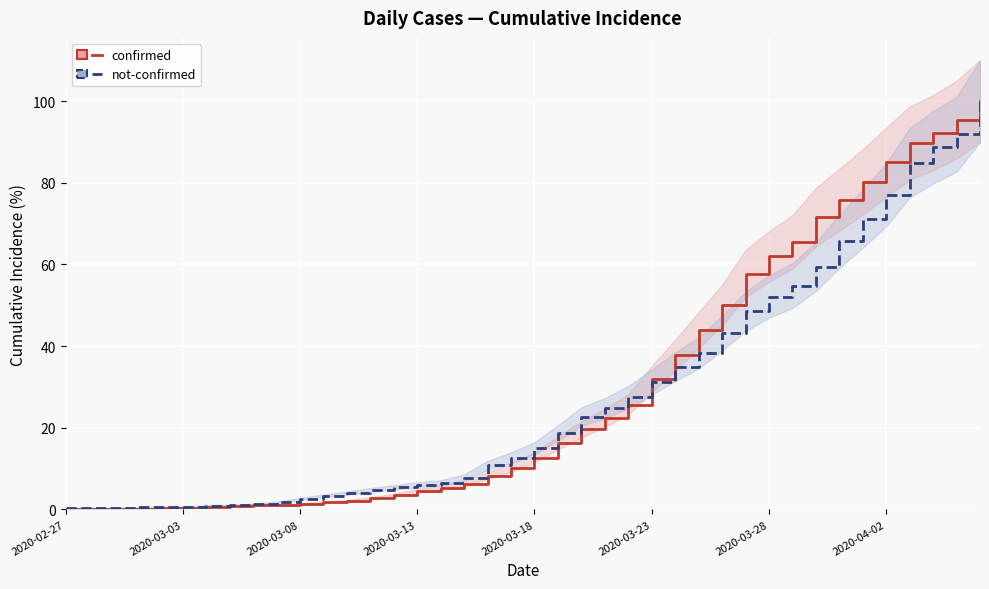

The not-confirmed series shows 0.1 at 2020-02-27. True or false?

False